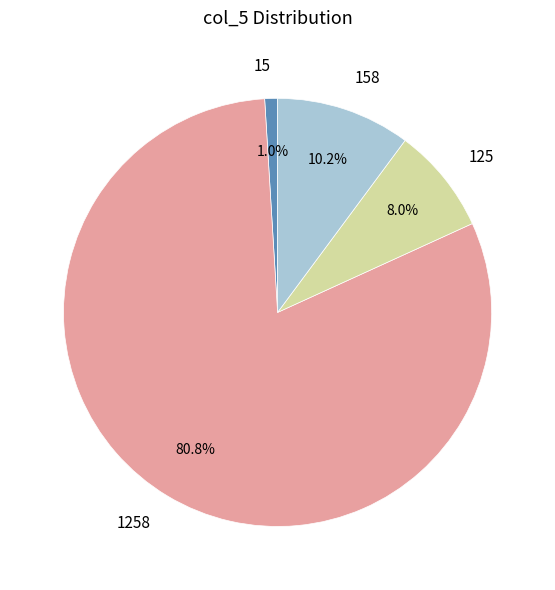

How many slices are in this pie chart?

4